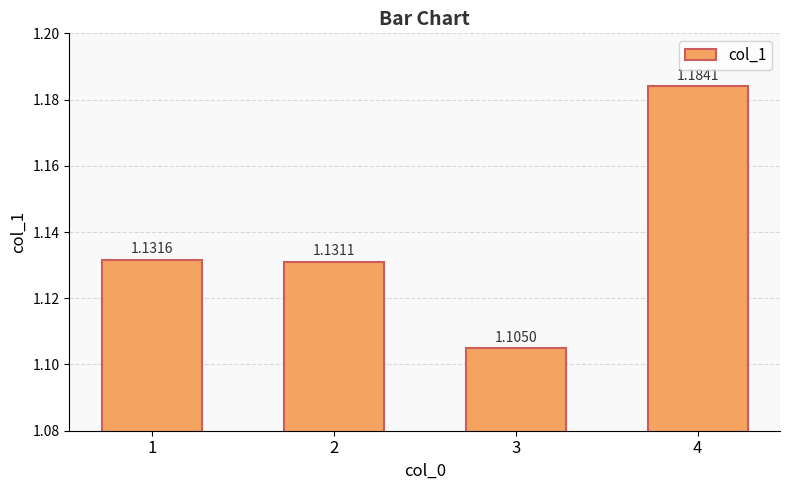

How many values are between 1 and 2?

4